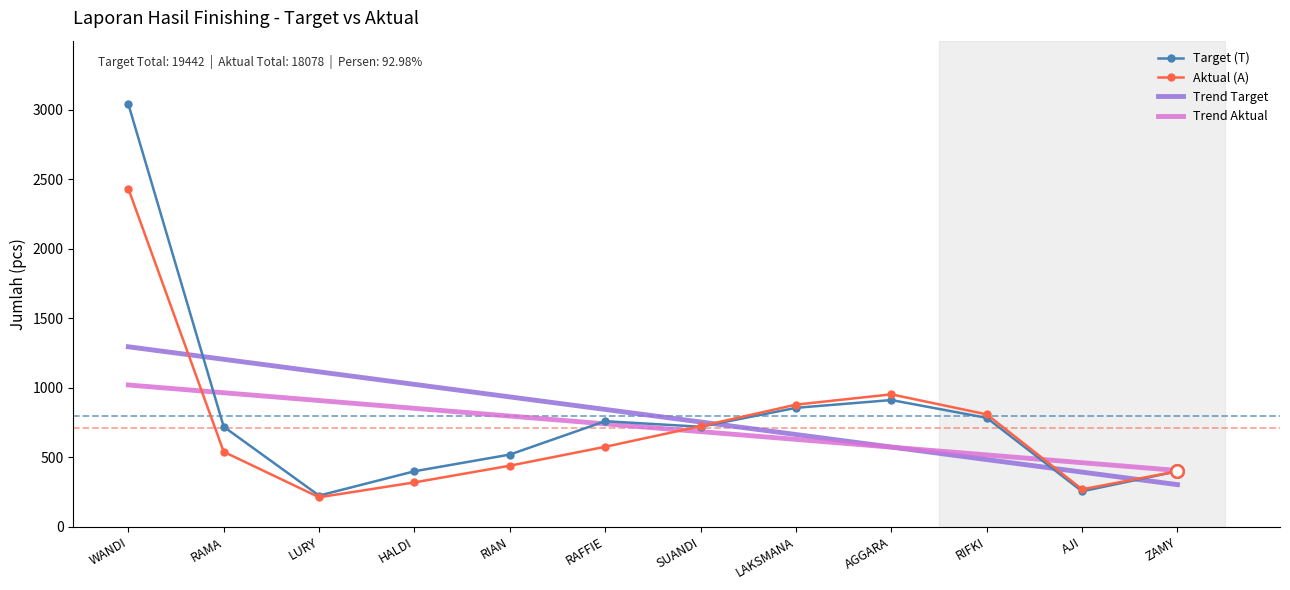

What is the sum of the Trend Aktual values at RIFKI and RIAN?

1314.3